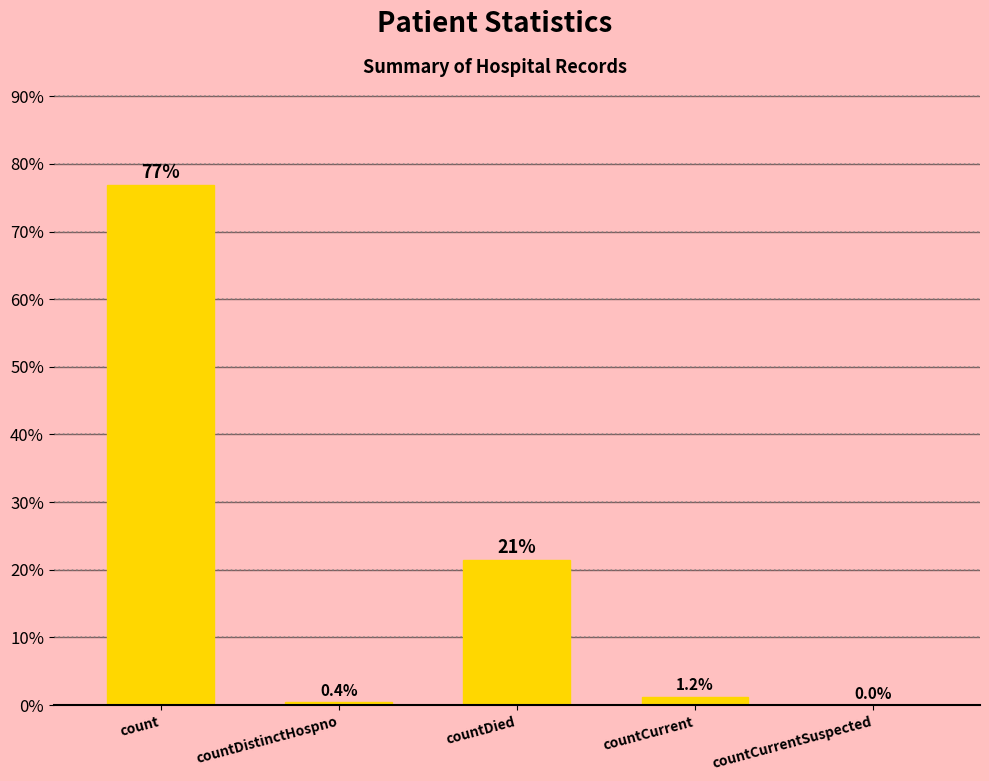

Is it true that the value at countDied is 11.6?

False